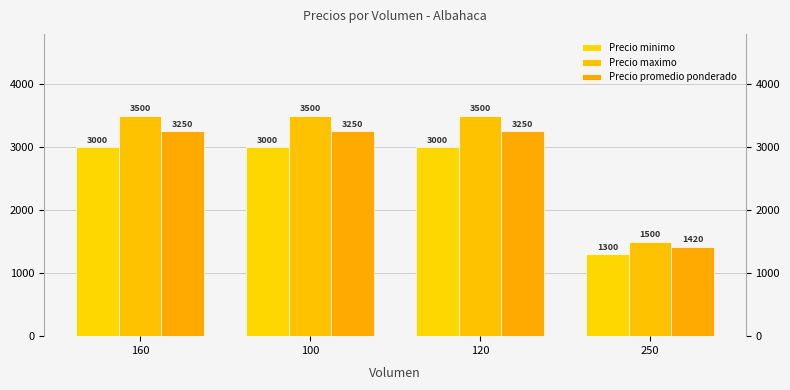

What is the average value of the Precio promedio ponderado series?

2792